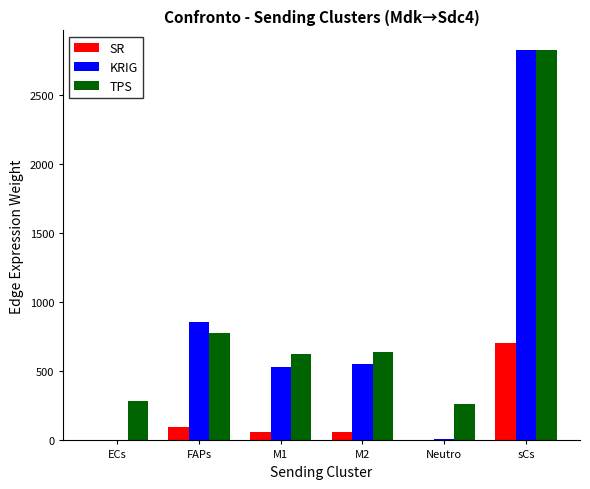

At which category is the sum across all series the highest?

sCs